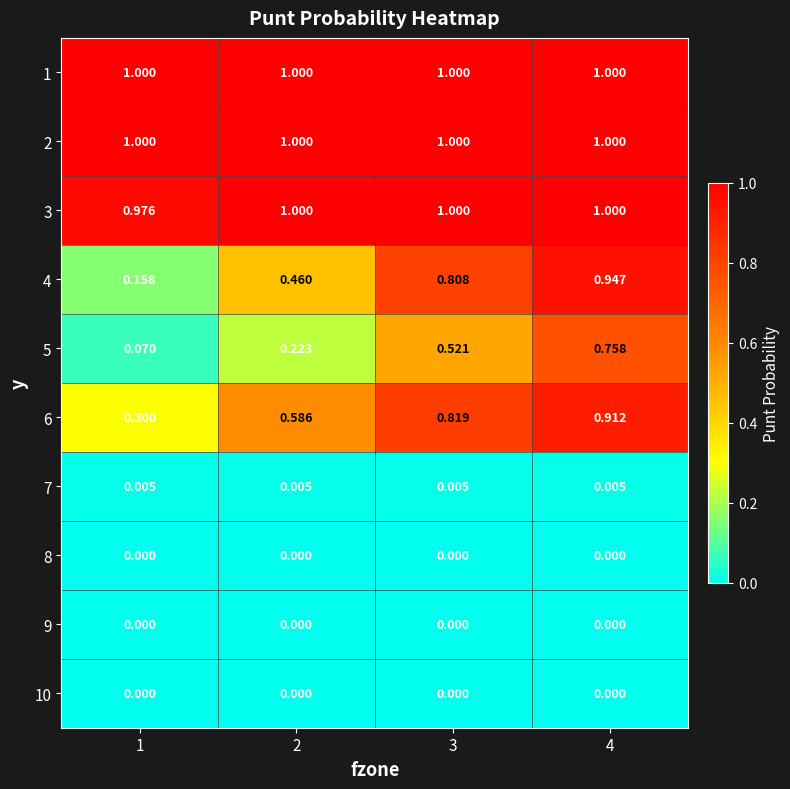

How many series are shown in this chart?

10